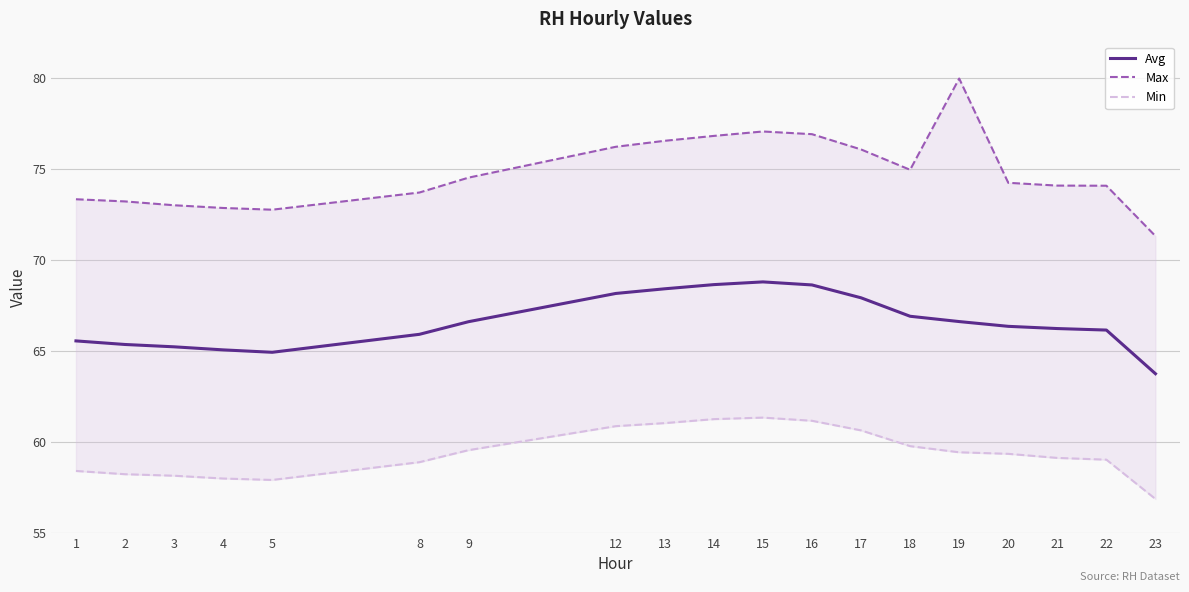

Rank the series by their maximum value, from lowest to highest.

Min, Avg, Max